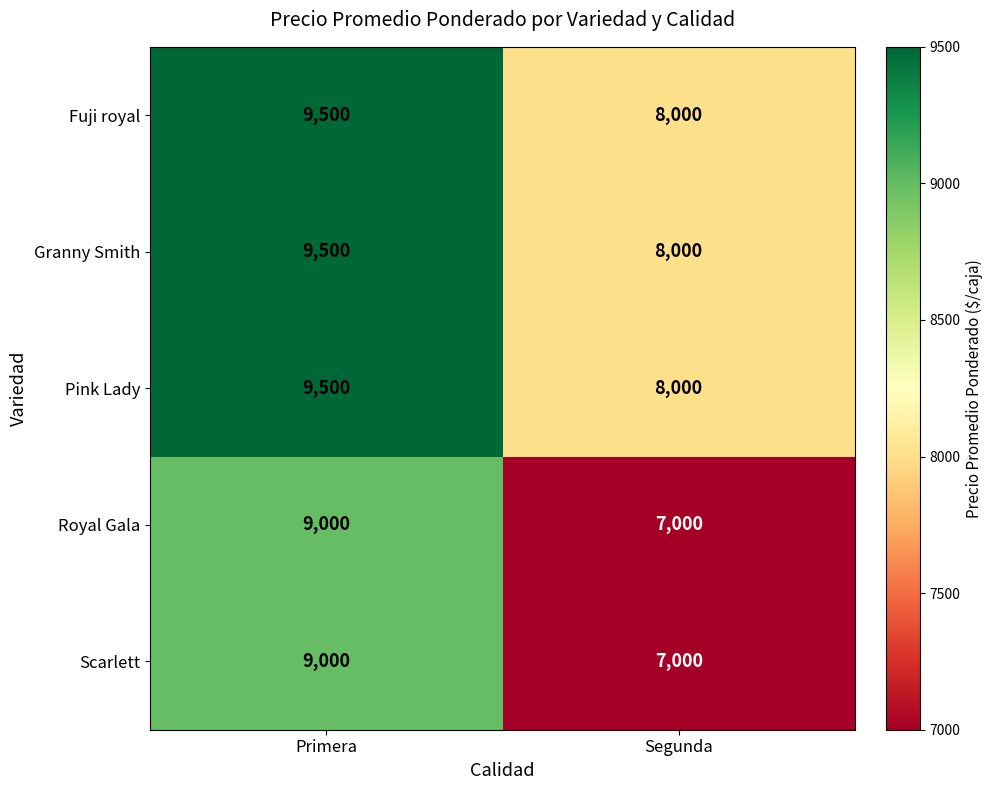

Reading right to left, transcribe all the data shown in this chart.

Fuji royal: Segunda=8000	Primera=9500
Granny Smith: Segunda=8000	Primera=9500
Pink Lady: Segunda=8000	Primera=9500
Royal Gala: Segunda=7000	Primera=9000
Scarlett: Segunda=7000	Primera=9000